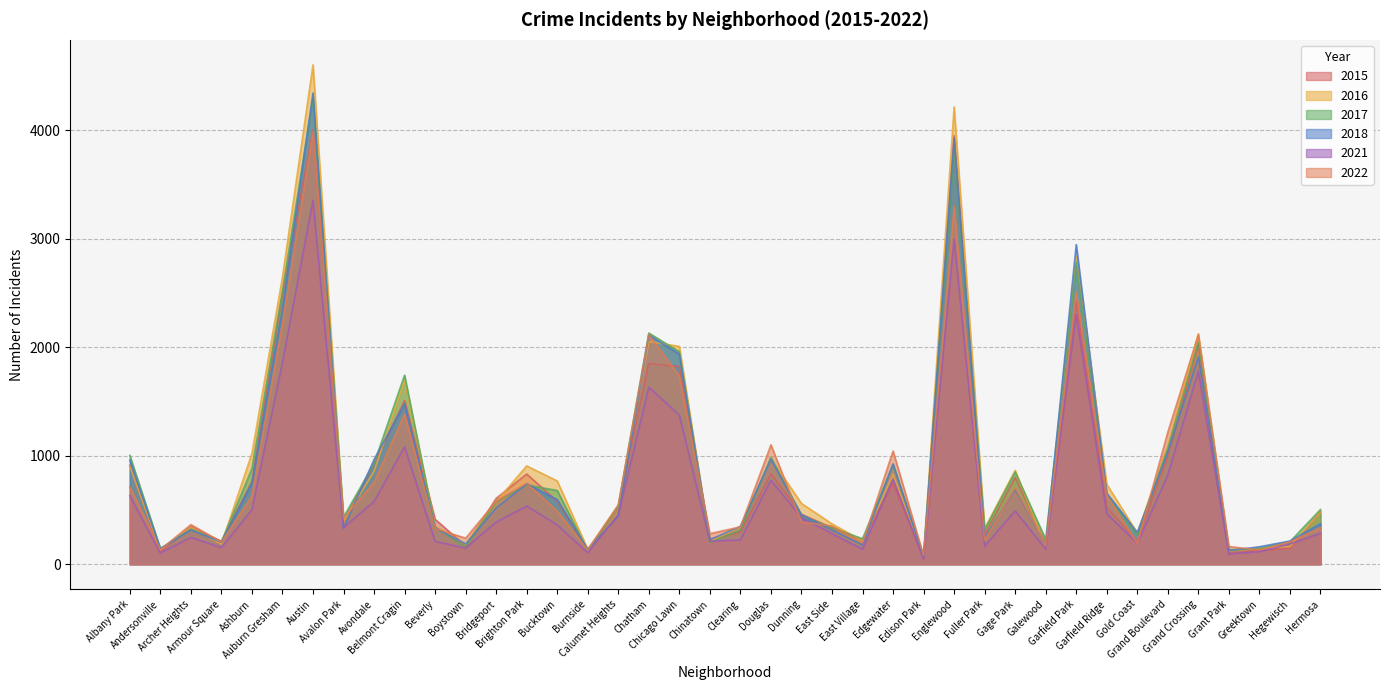

What is the total value across all series at Grand Boulevard?

6226